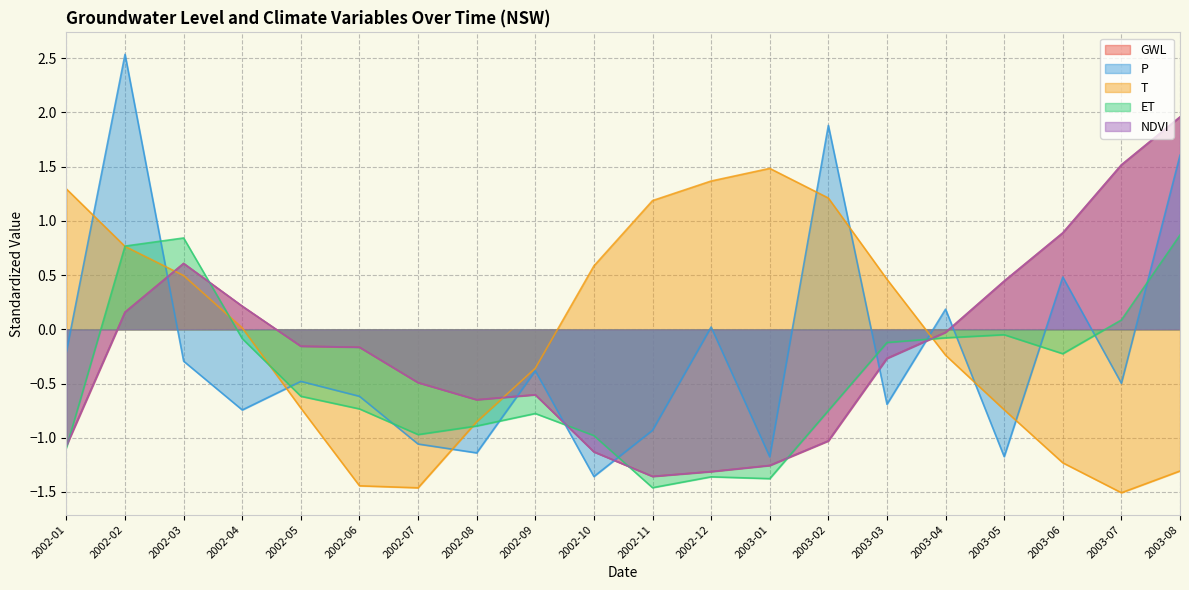

Is the value of ET at 2003-04 greater than the value of GWL at 2002-01?

Yes